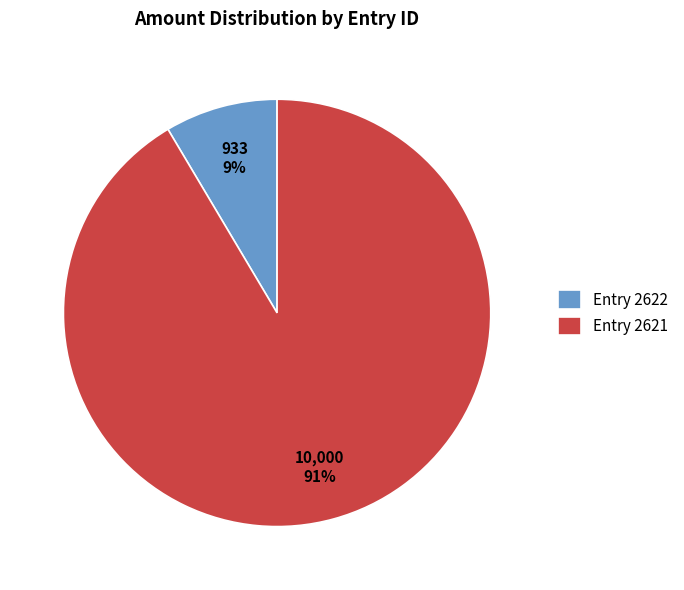

Between Entry 2621 and Entry 2622, which is larger?

Entry 2621